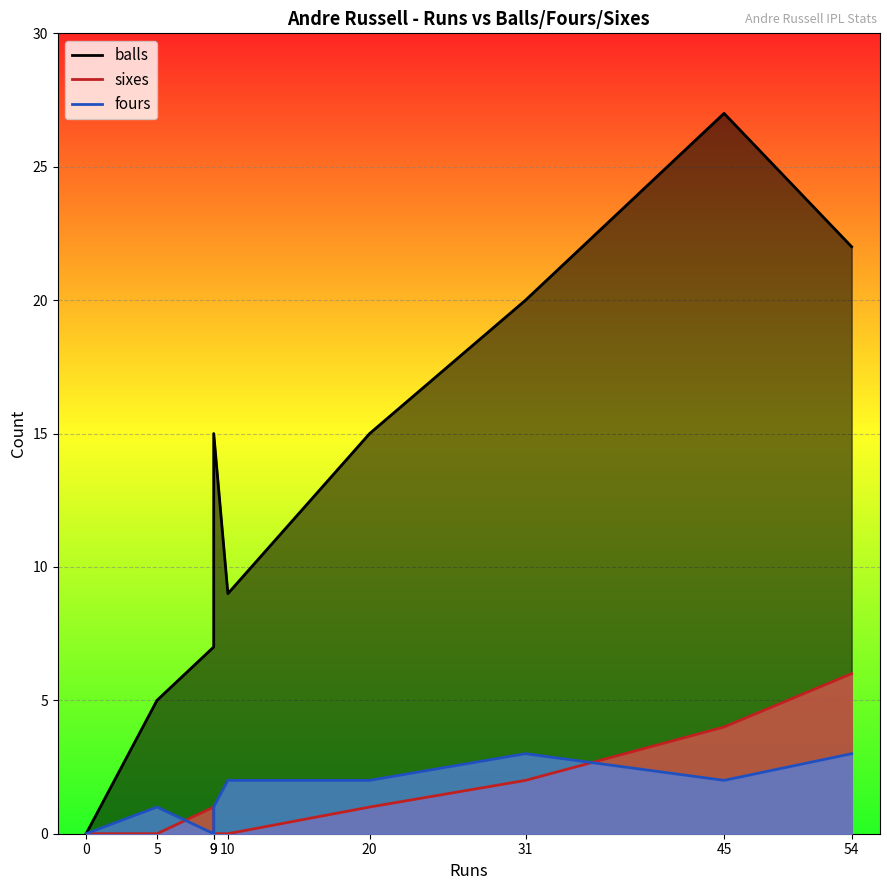

How many positive values does the fours series have?

7